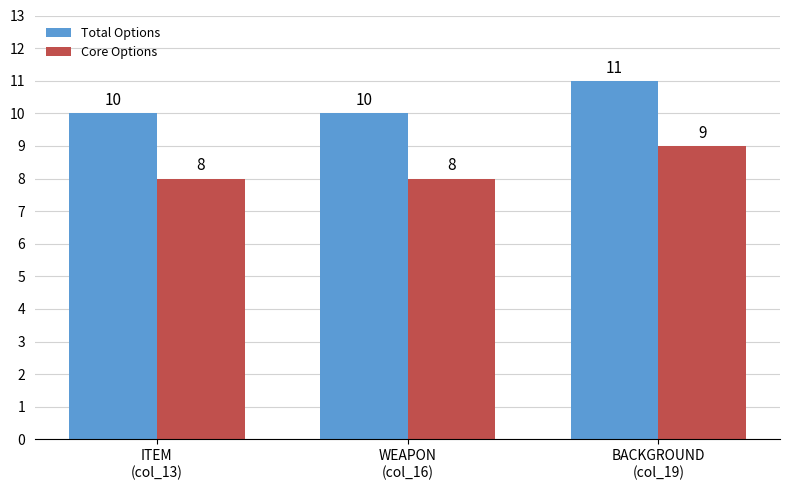

Reading right to left, transcribe all the data shown in this chart.

Total Options: BACKGROUND
(col_19)=11	WEAPON
(col_16)=10	ITEM
(col_13)=10
Core Options: BACKGROUND
(col_19)=9	WEAPON
(col_16)=8	ITEM
(col_13)=8